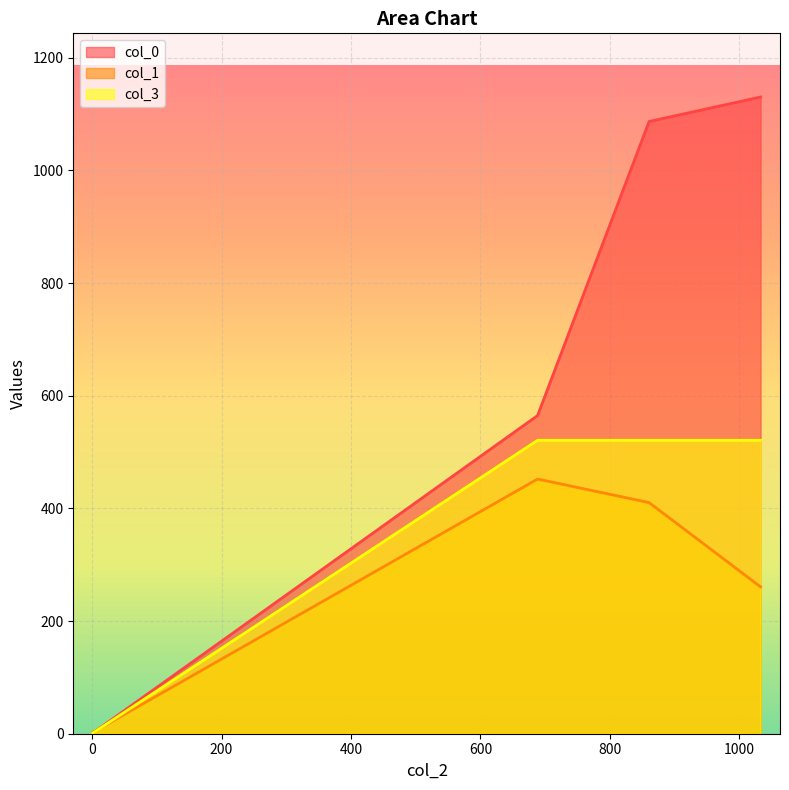

Which series has the largest range (max minus min)?

col_0